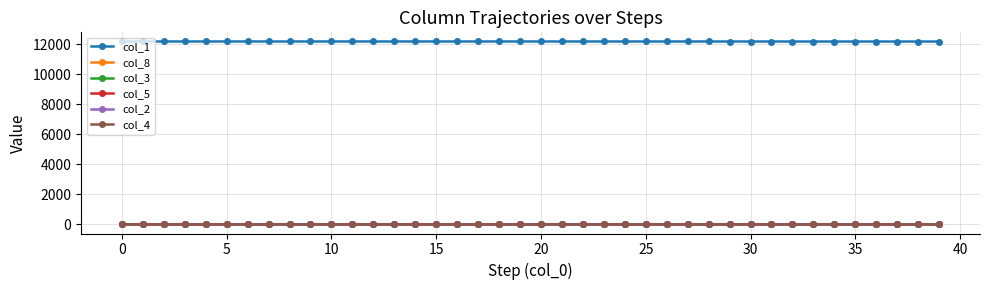

At how many categories does at least one series exceed 9257?

40